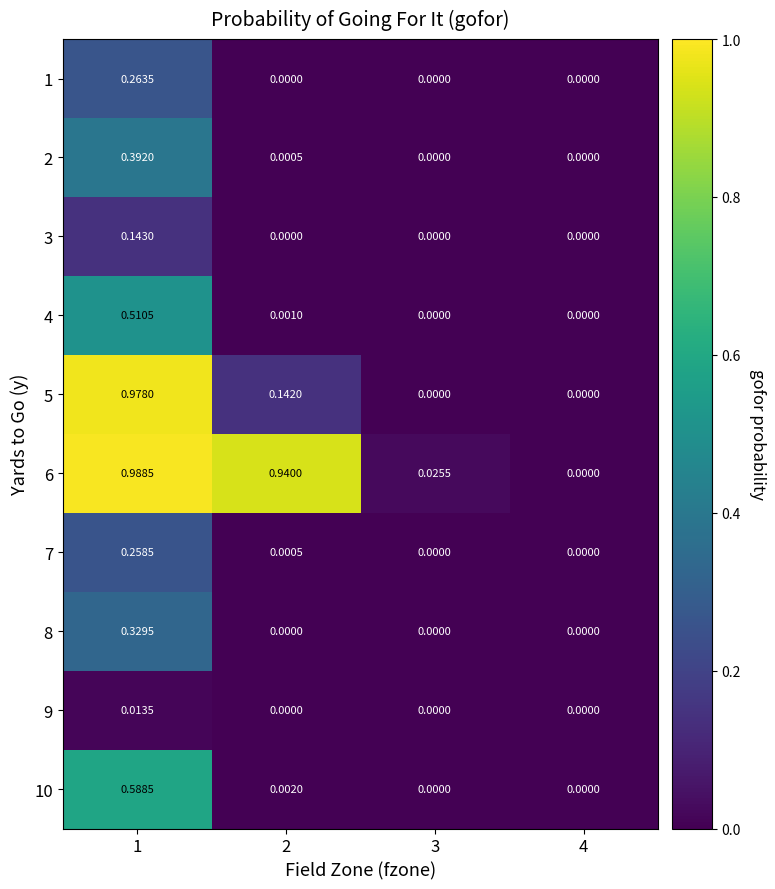

At which category is the sum across all series the highest?

1